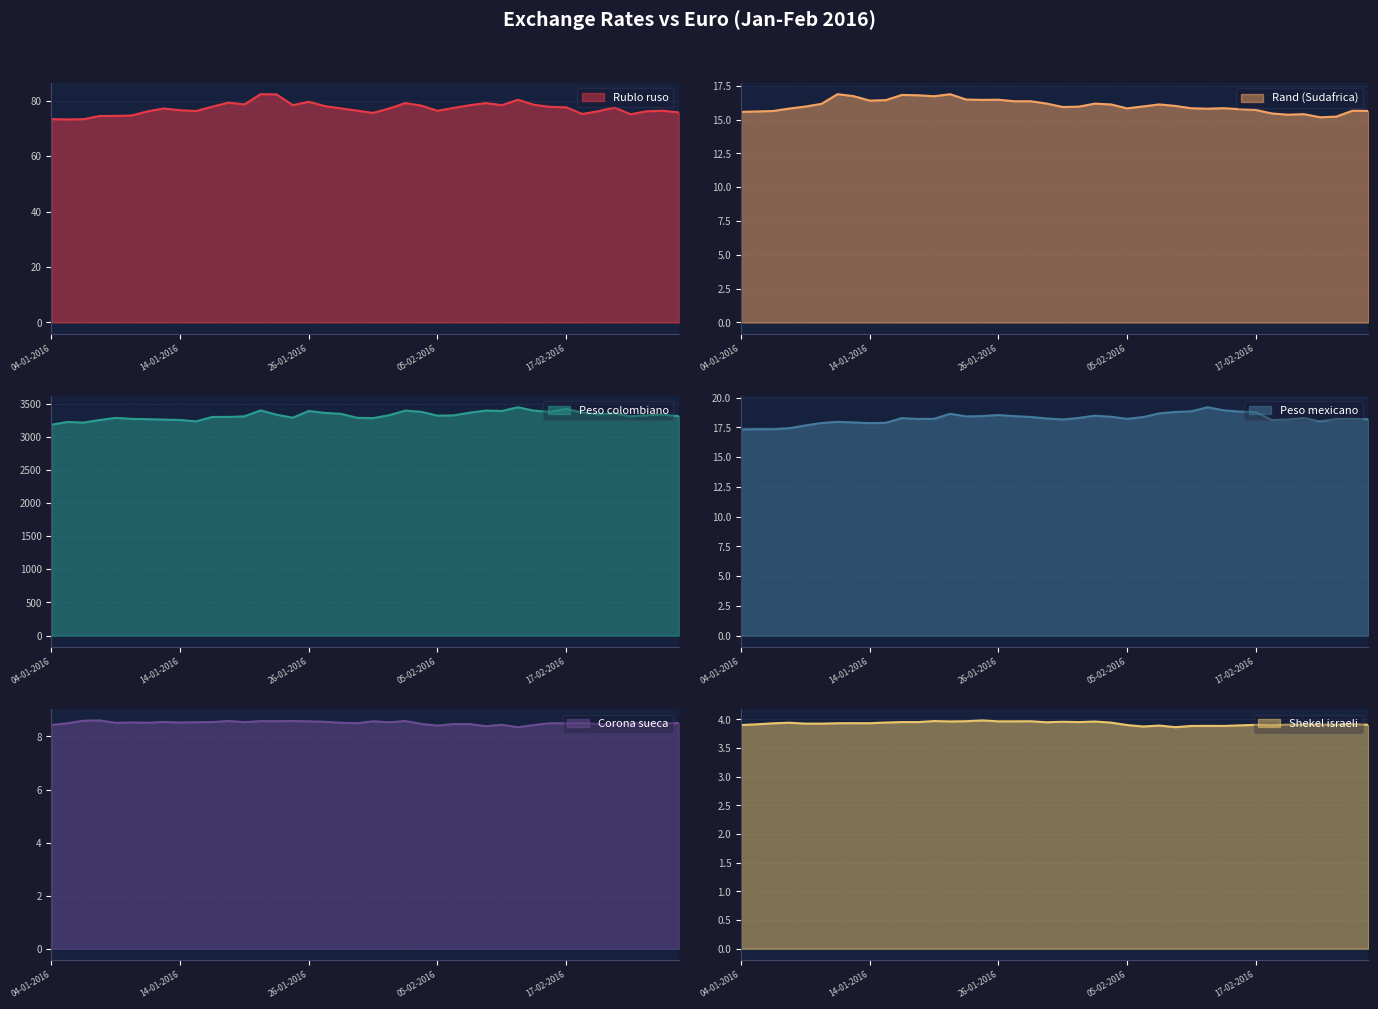

What is the label of the 18th point from the right?

03-02-2016